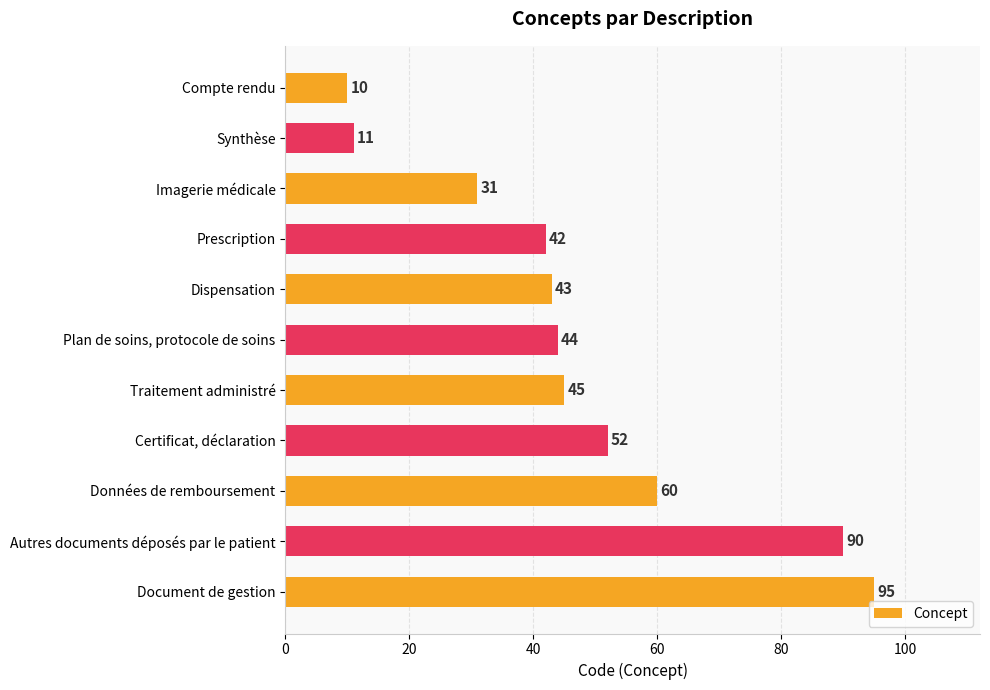

Approximately how many times larger is the value at Document de gestion compared to Autres documents déposés par le patient?

1.1